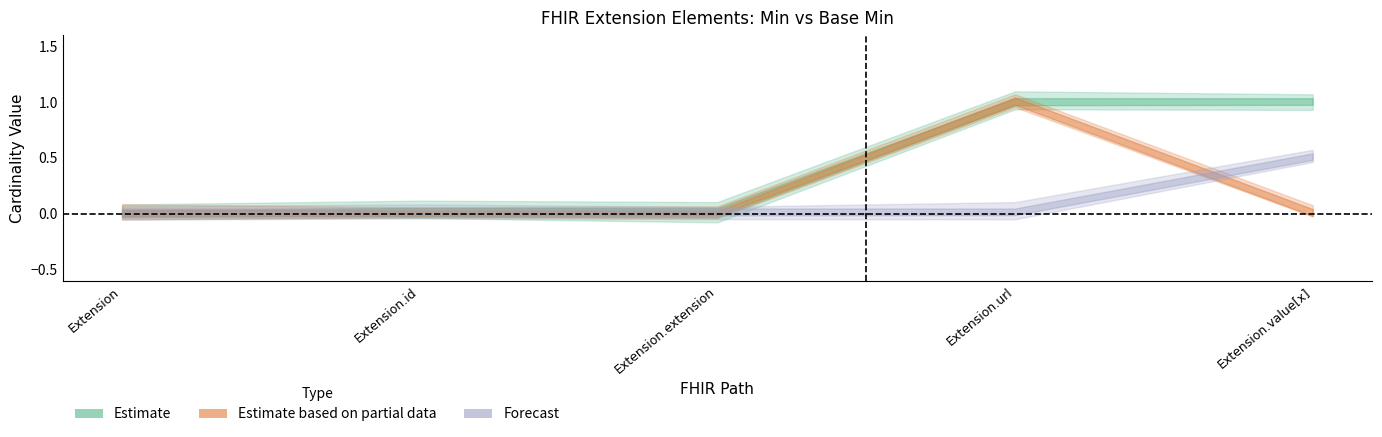

Reading right to left, list all the values displayed in this chart.

1	1	0	0	0